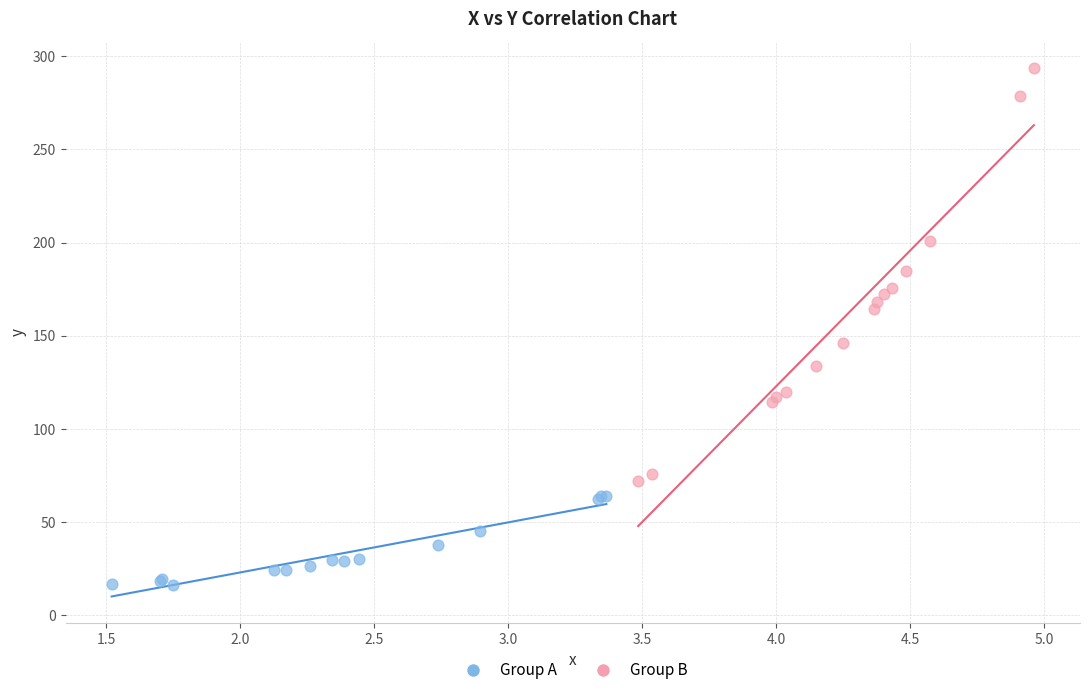

Which series contains the highest Y value?

Group B